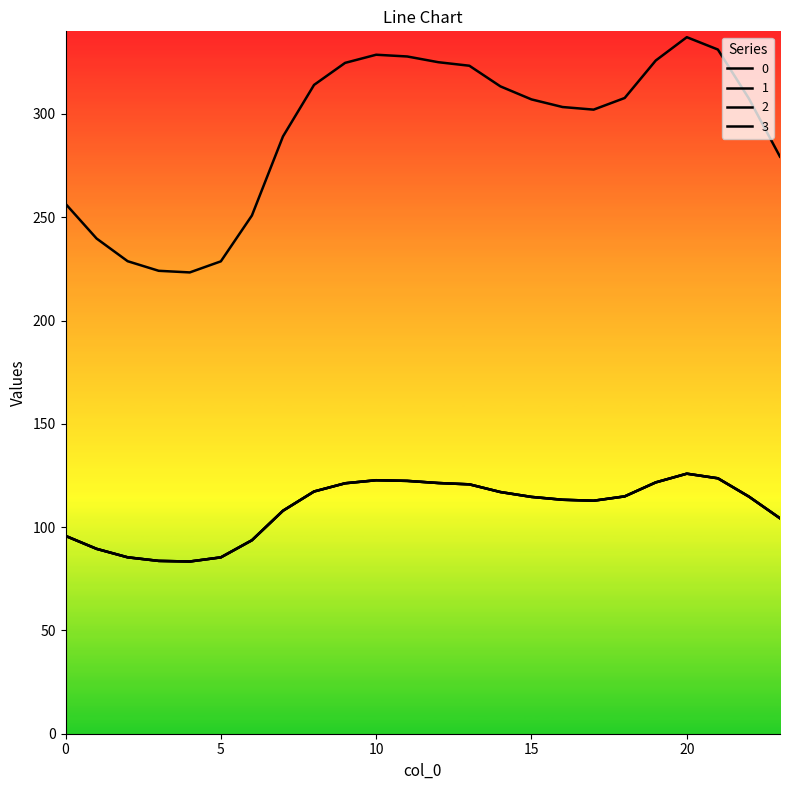

True or false: 3 and 0 intersect in this chart.

False